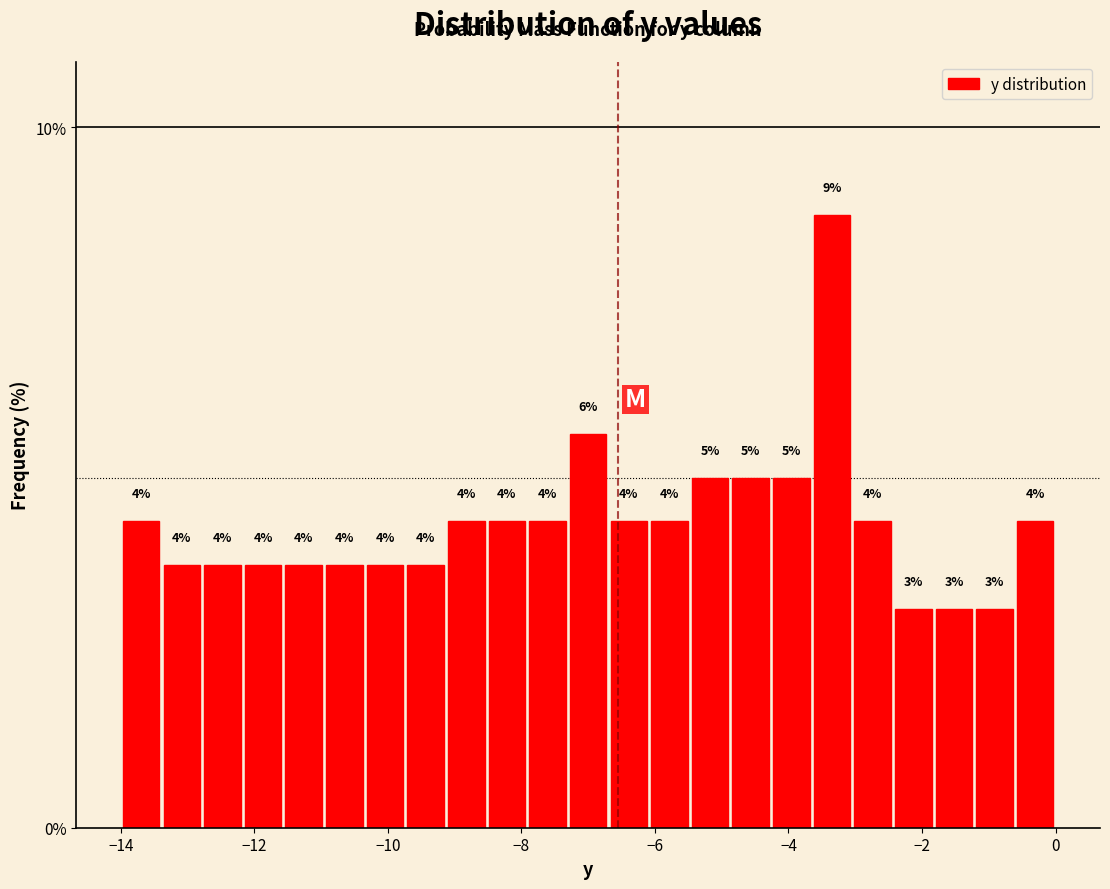

Read against the x-axis, roughly where is the centre of the tallest bar?

-3.4